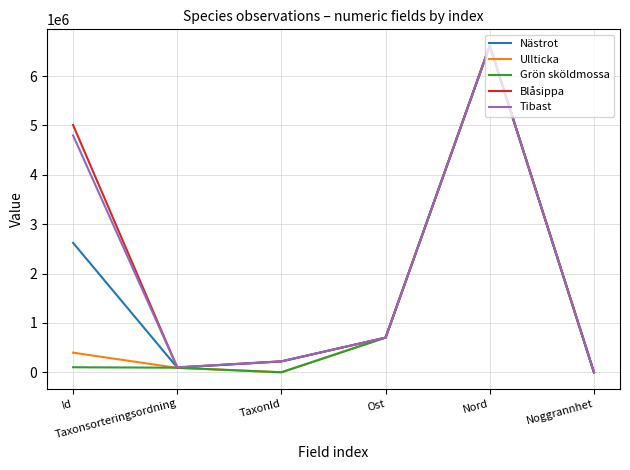

What are all the series names shown in the legend?

Nästrot, Ullticka, Grön sköldmossa, Blåsippa, Tibast